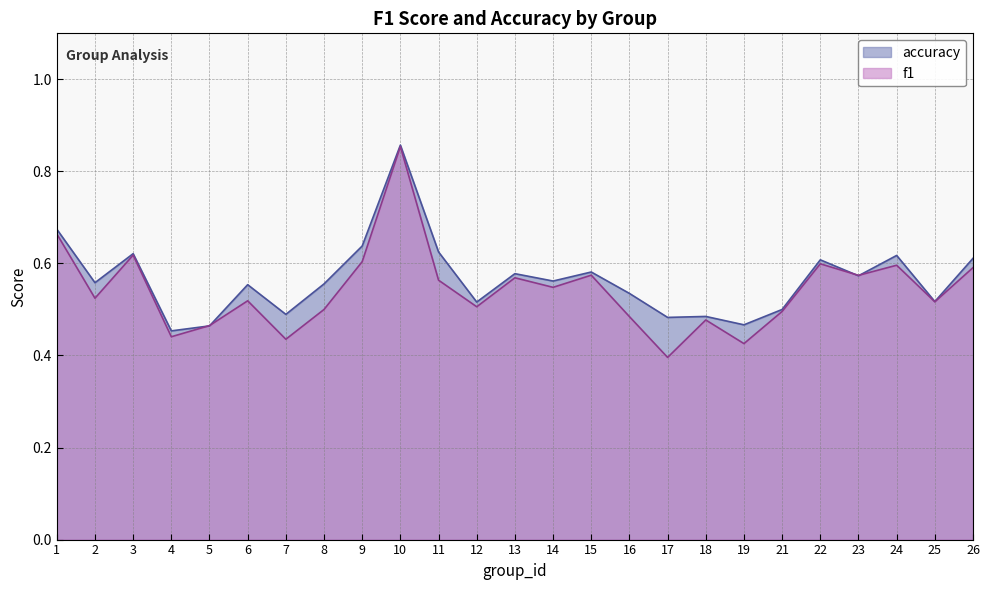

What is the sum of the f1 values at 24 and 14?

1.1